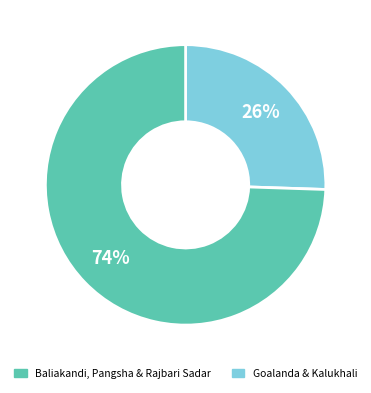

Is there a majority slice in this chart?

Yes